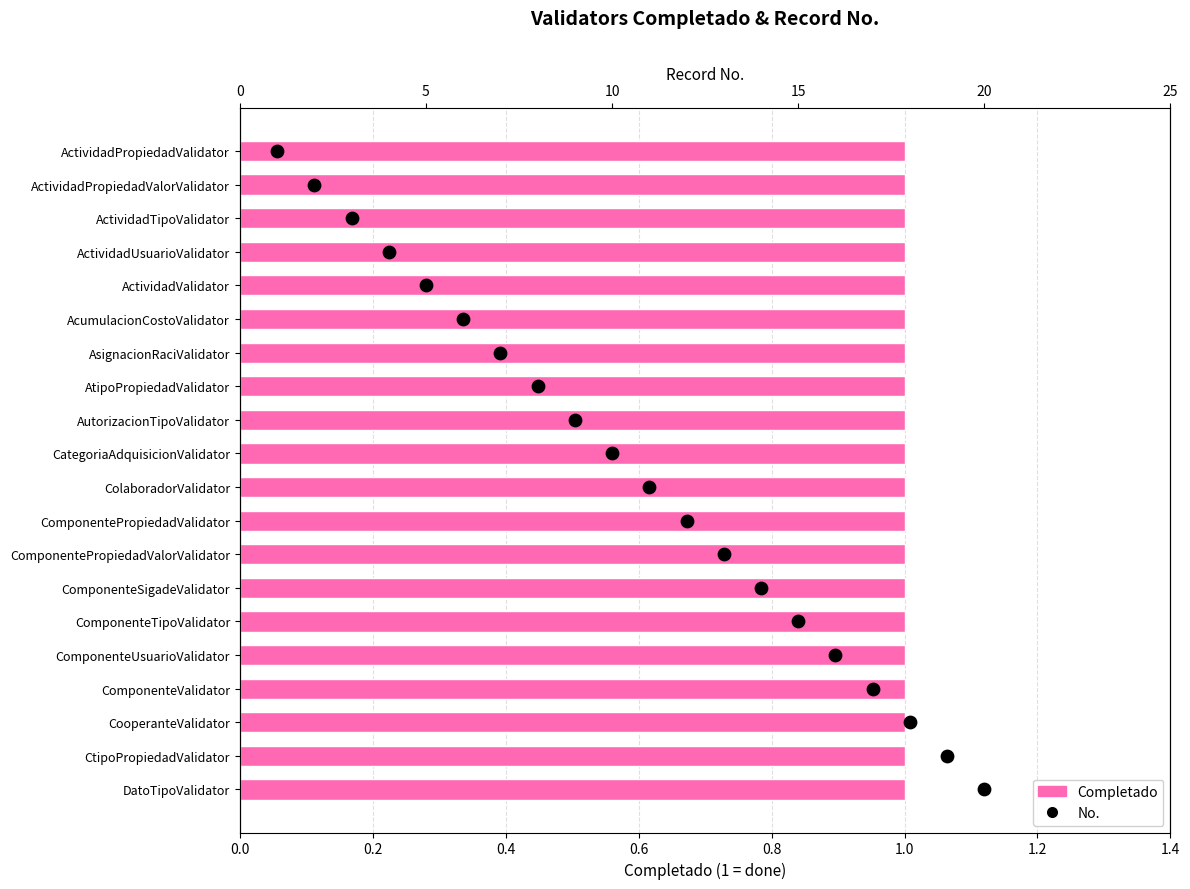

Which series has the largest Y range (max minus min)?

No.